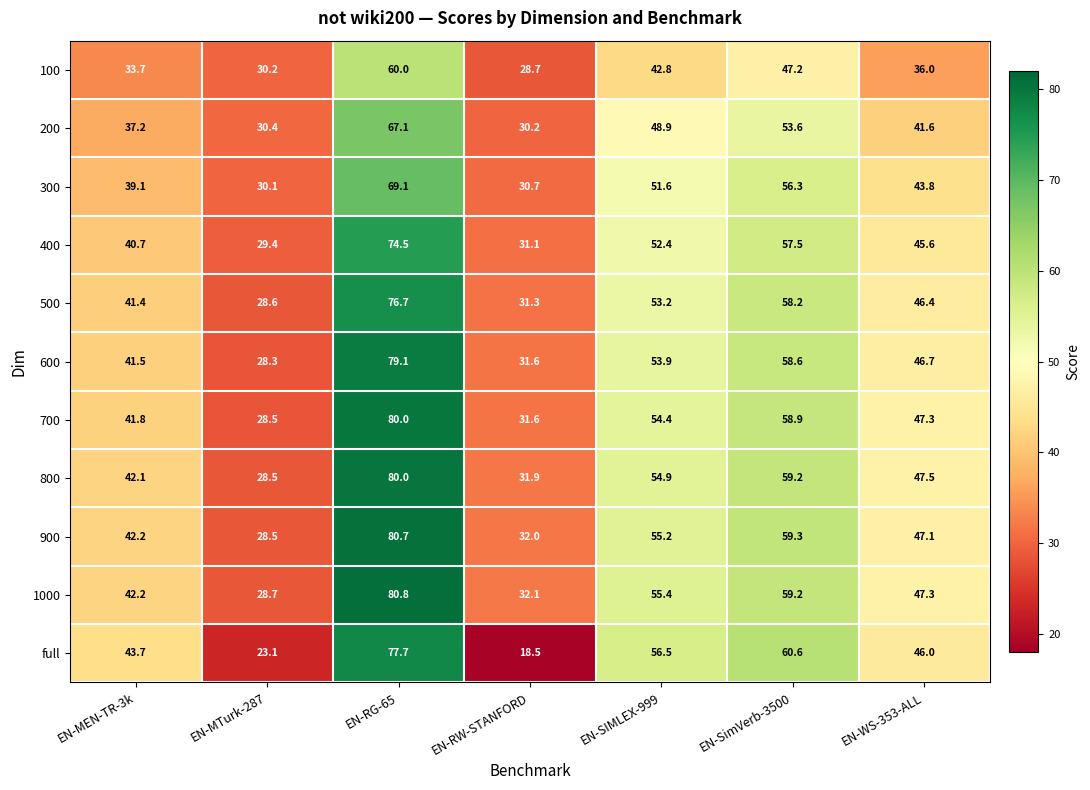

What is the difference between the maximum and second lowest values in the 1000 series?

48.7